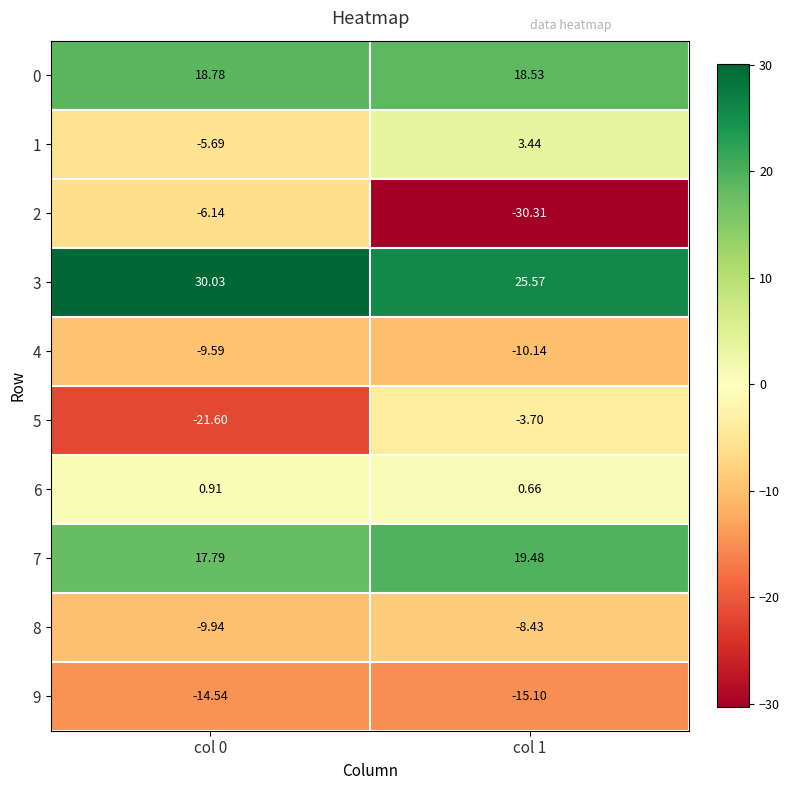

Is the value of 7 at col 0 greater than the value of 4 at col 1?

Yes